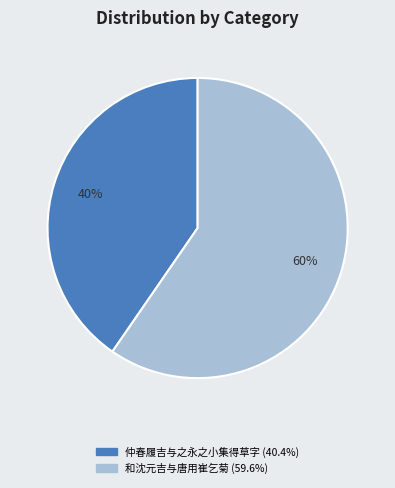

Does any single category account for the majority?

Yes